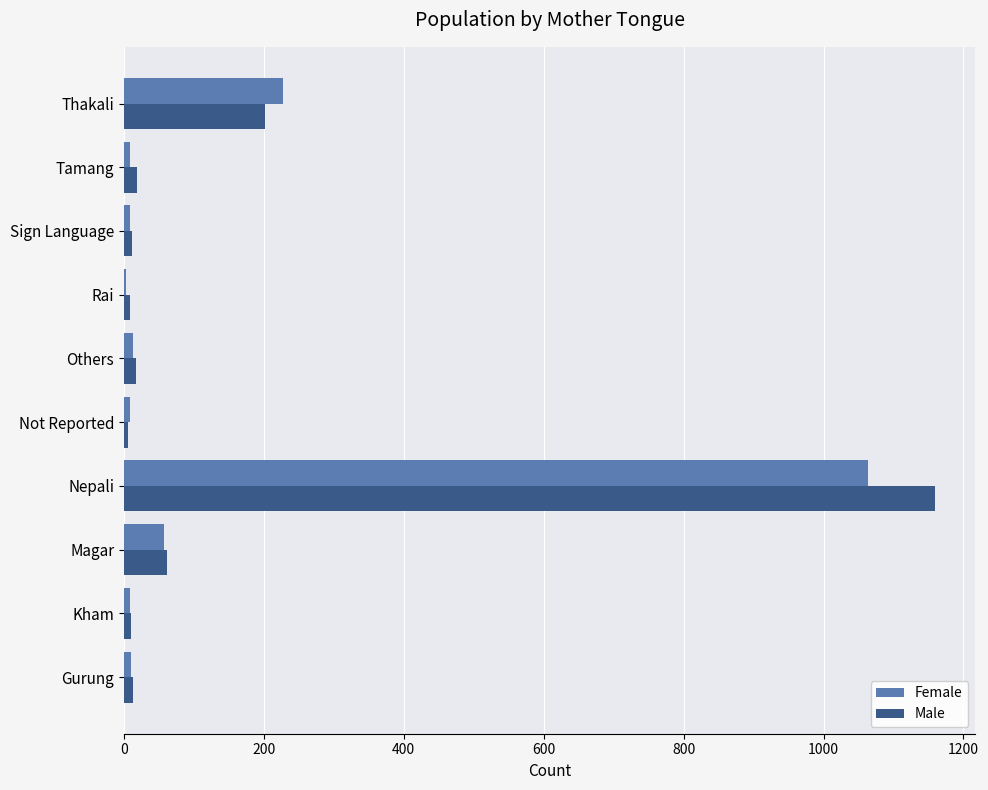

Which series changed the most between Magar and Not Reported?

Male